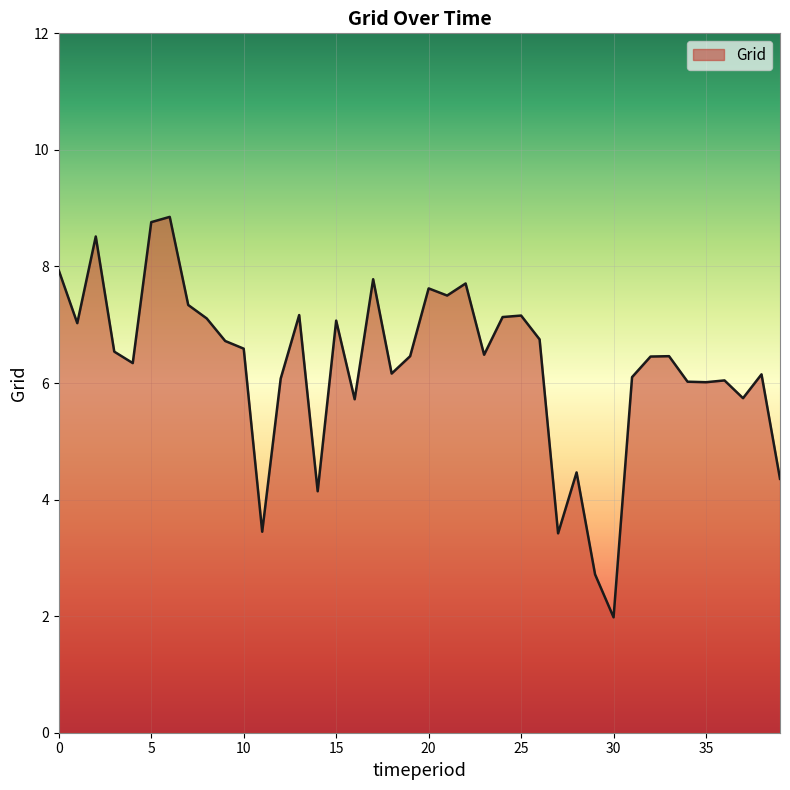

What is the smallest value displayed?

2.0